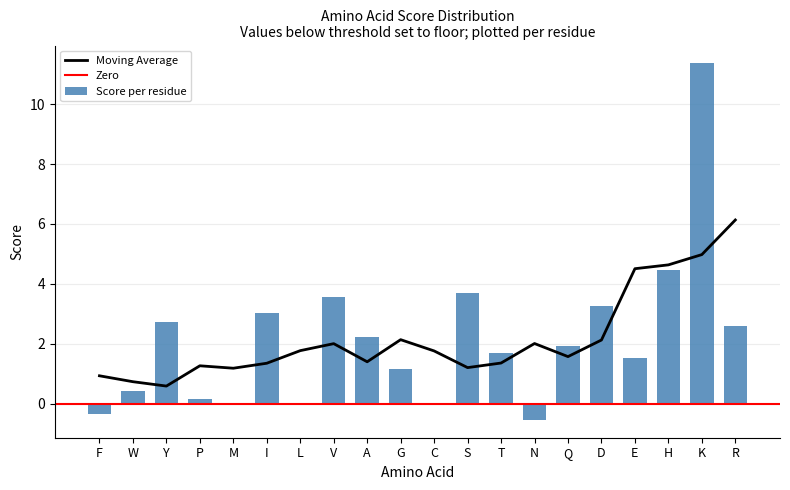

What is the lowest value of the Moving Average series?

0.6